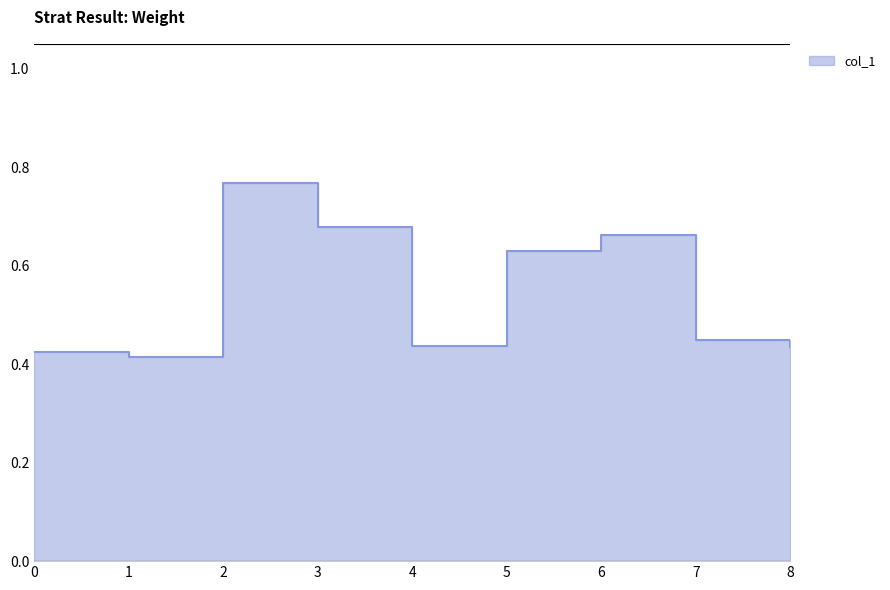

At which label is the value closest to 0?

1